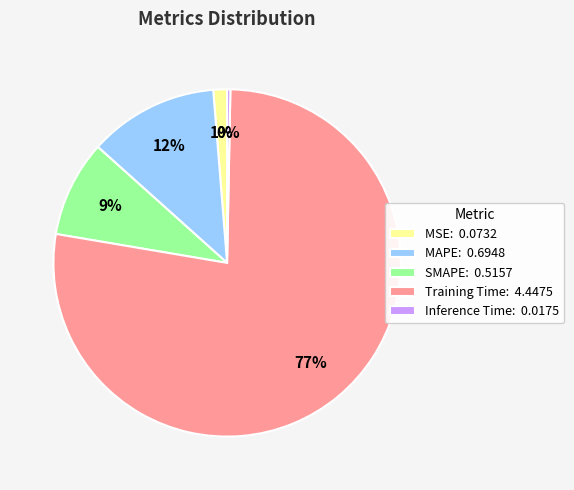

Which slice is the smallest?

Inference Time